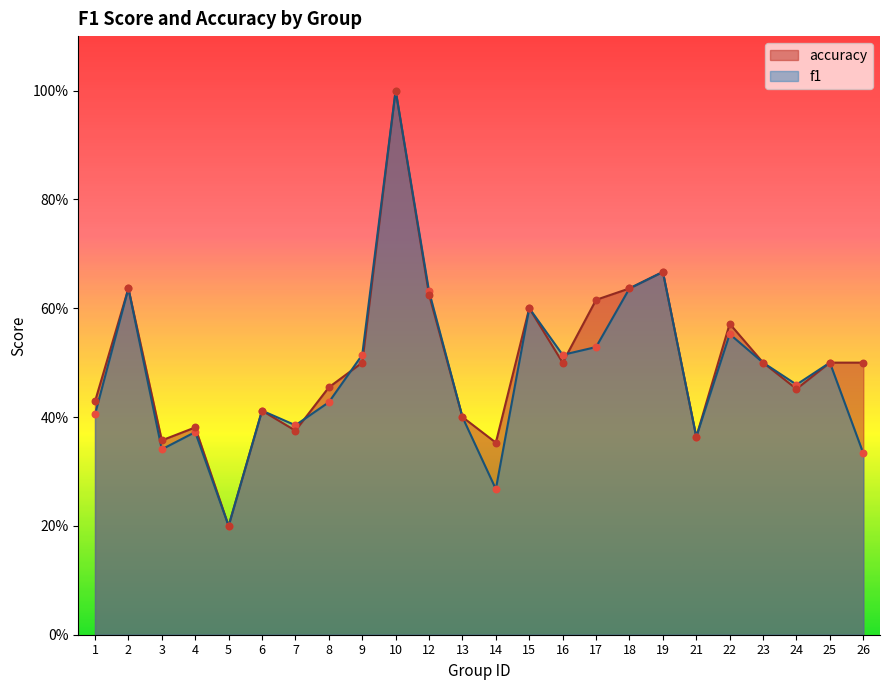

At which category is the sum across all series the highest?

10